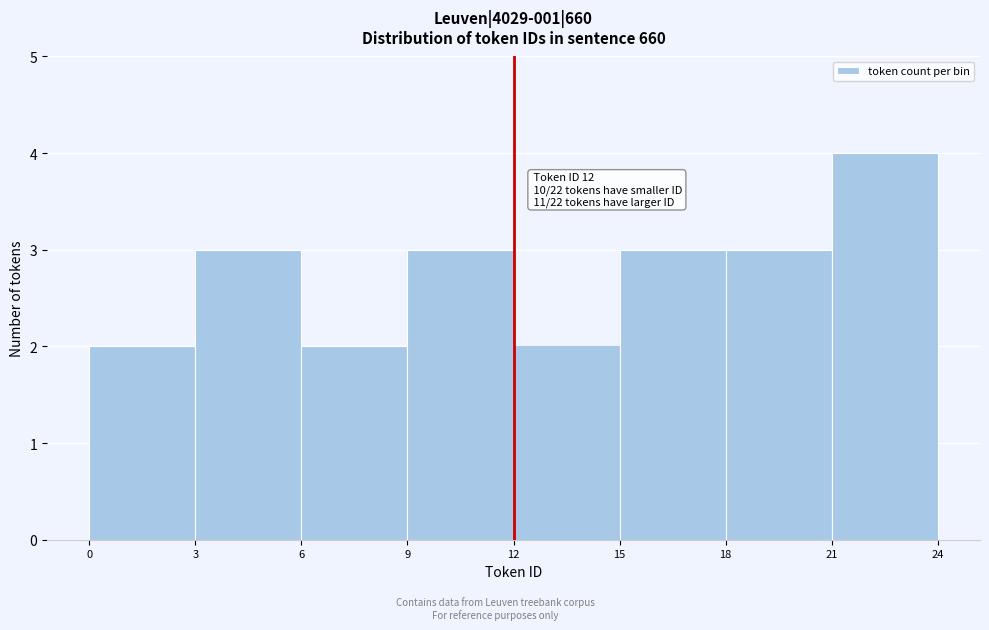

Over which range of the x-axis is the bar tallest?

21 to 24